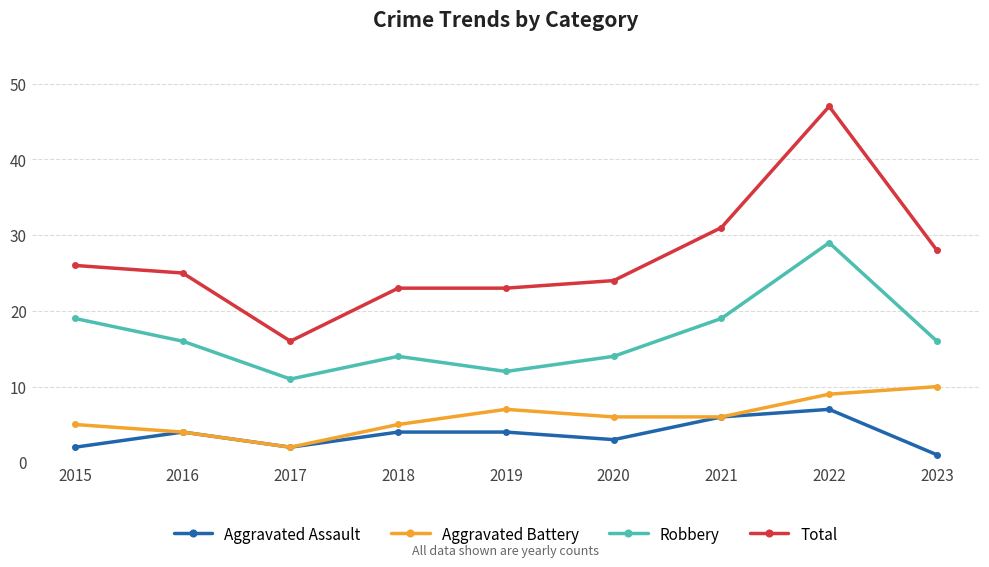

At which category does the chart reach its minimum across all series?

2023